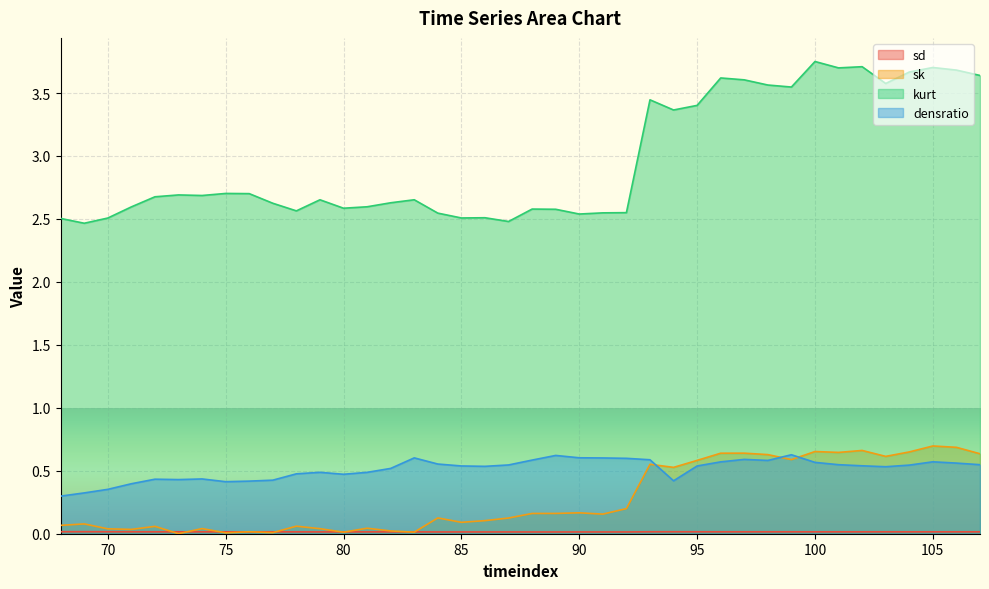

Rank the series by their maximum value, from lowest to highest.

sd, densratio, sk, kurt